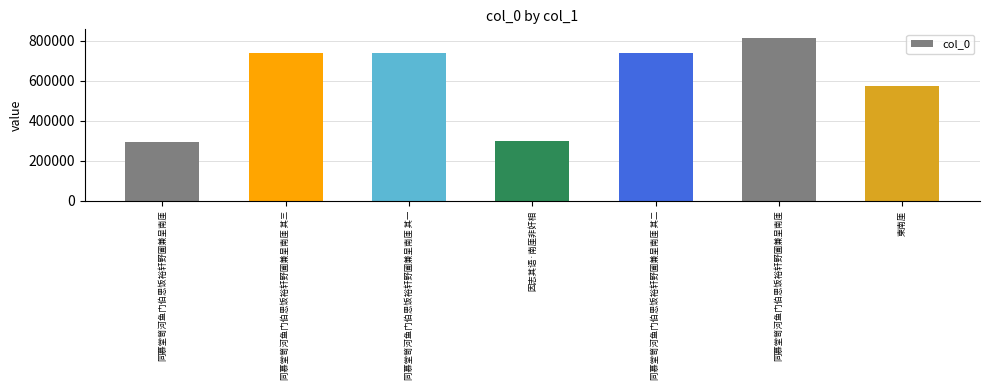

What is the value of the 1st bar from the left?

293458